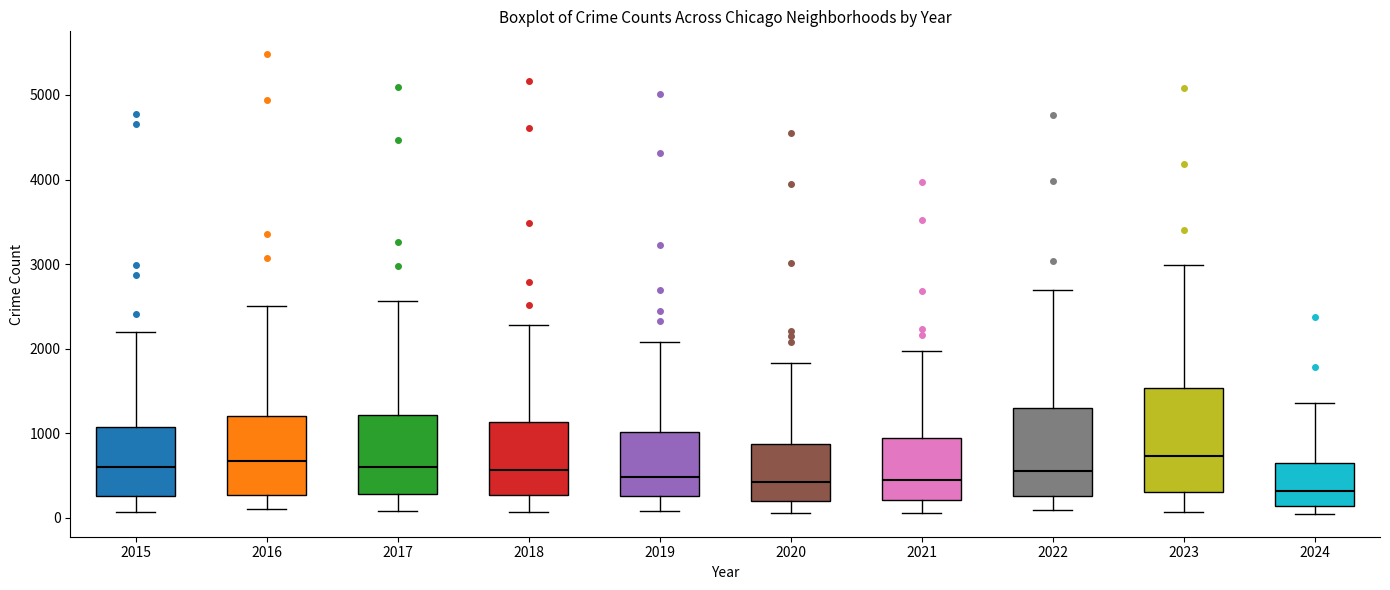

Reading left to right, read every box against the y-axis: the position of its median line, the range the box covers, and the ends of its whiskers. The values are not printed on the chart, so give them approximately, as read against the axis.

2015: median 600, box 300 to 1100, whiskers 100 to 2200
2016: median 700, box 300 to 1200, whiskers 100 to 2500
2017: median 600, box 300 to 1200, whiskers 100 to 2600
2018: median 600, box 300 to 1100, whiskers 100 to 2300
2019: median 500, box 300 to 1000, whiskers 100 to 2100
2020: median 400, box 200 to 900, whiskers 100 to 1800
2021: median 500, box 200 to 900, whiskers 100 to 2000
2022: median 600, box 300 to 1300, whiskers 100 to 2700
2023: median 700, box 300 to 1500, whiskers 100 to 3000
2024: median 300, box 100 to 700, whiskers 100 (just below the box's lower edge) to 1400